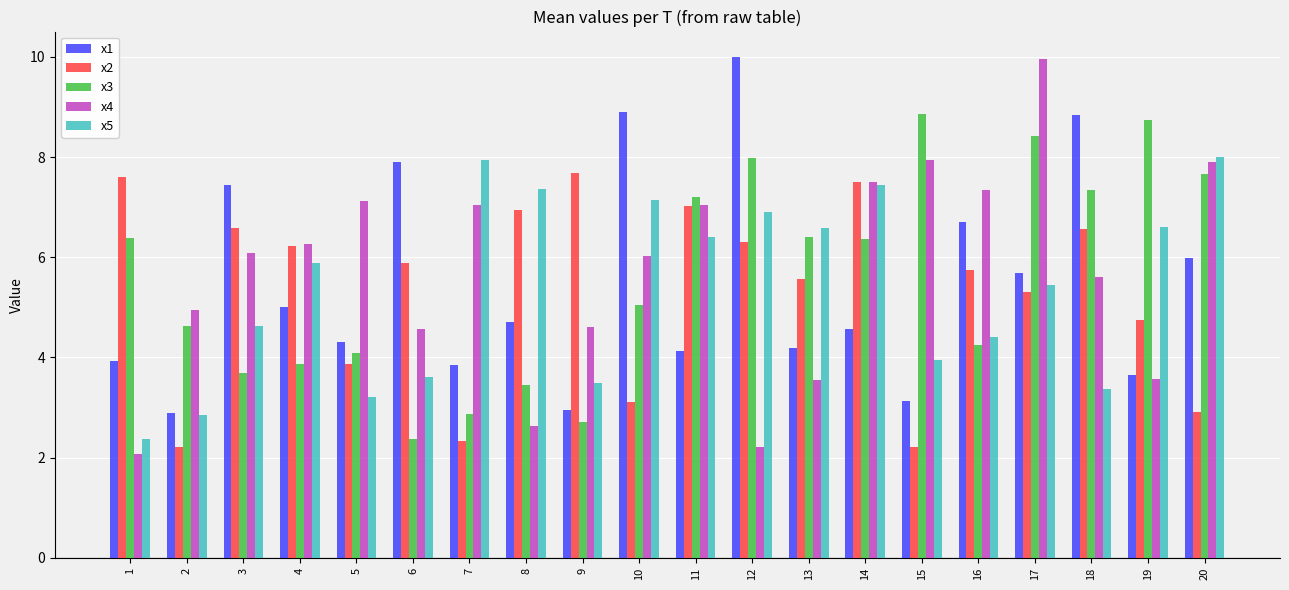

Reading left to right, transcribe all the data shown in this chart.

x1: 3.9	2.9	7.4	5.0	4.3	7.9	3.8	4.7	3.0	8.9	4.1	10.0	4.2	4.6	3.1	6.7	5.7	8.8	3.6	6.0
x2: 7.6	2.2	6.6	6.2	3.9	5.9	2.3	6.9	7.7	3.1	7.0	6.3	5.6	7.5	2.2	5.8	5.3	6.6	4.7	2.9
x3: 6.4	4.6	3.7	3.9	4.1	2.4	2.9	3.4	2.7	5.0	7.2	8.0	6.4	6.4	8.9	4.2	8.4	7.3	8.7	7.7
x4: 2.1	4.9	6.1	6.3	7.1	4.6	7.0	2.6	4.6	6.0	7.0	2.2	3.6	7.5	7.9	7.3	10.0	5.6	3.6	7.9
x5: 2.4	2.9	4.6	5.9	3.2	3.6	7.9	7.4	3.5	7.1	6.4	6.9	6.6	7.4	4.0	4.4	5.4	3.4	6.6	8.0